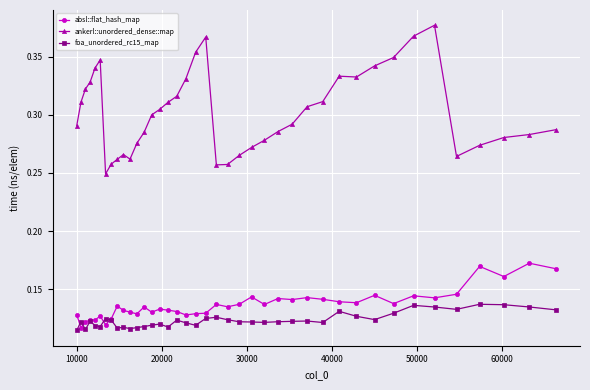

True or false: foa_unordered_rc15_map has more than 2 interior local peaks.

True